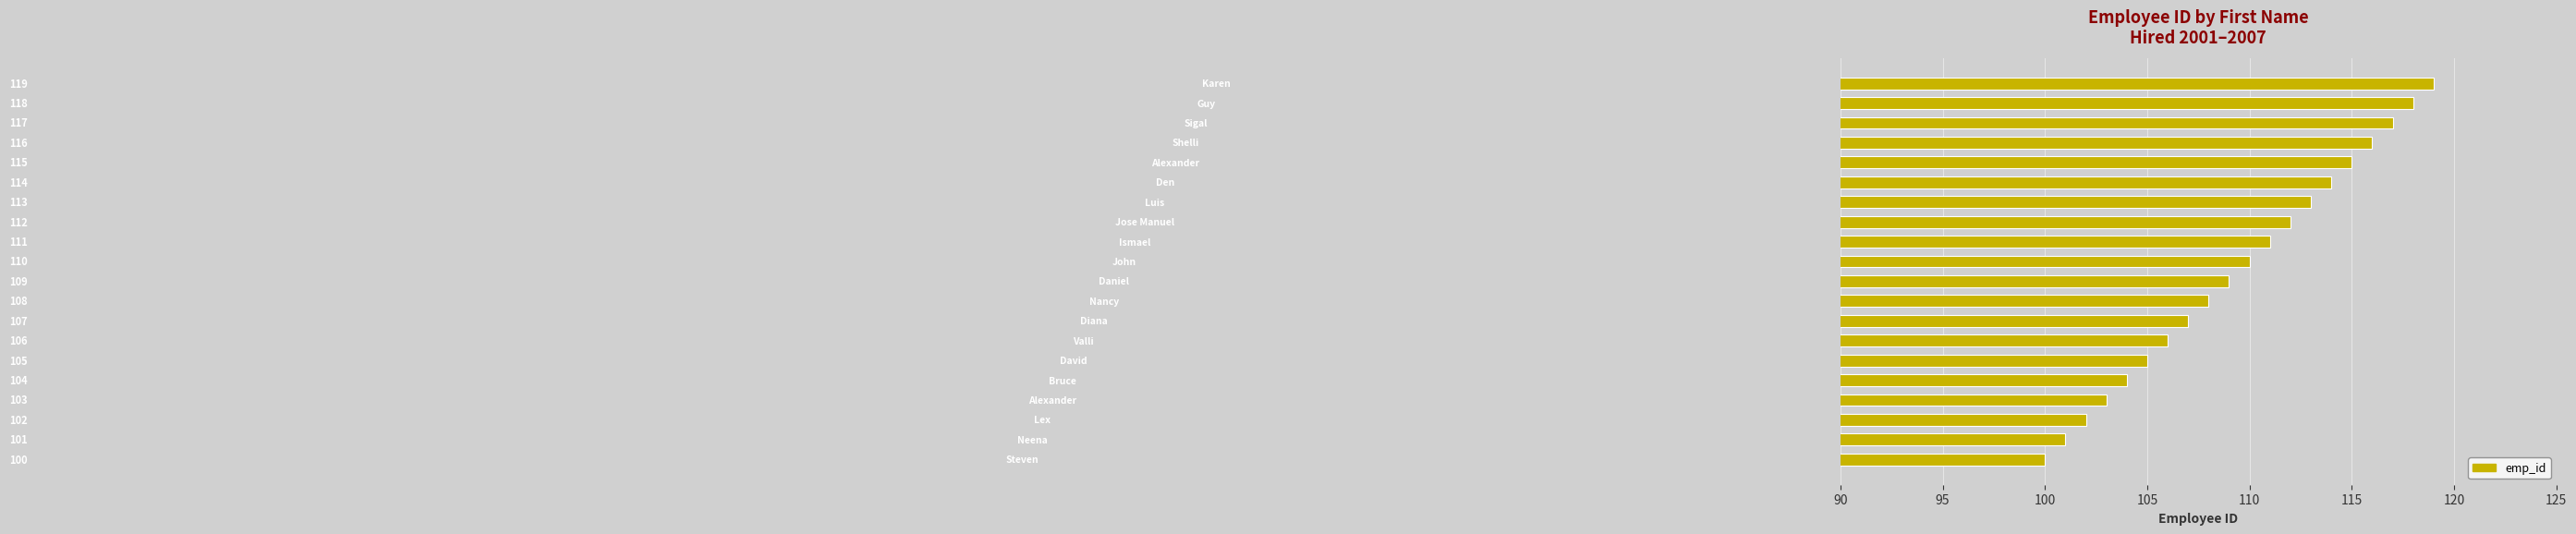

What is the maximum value shown in the chart?

119